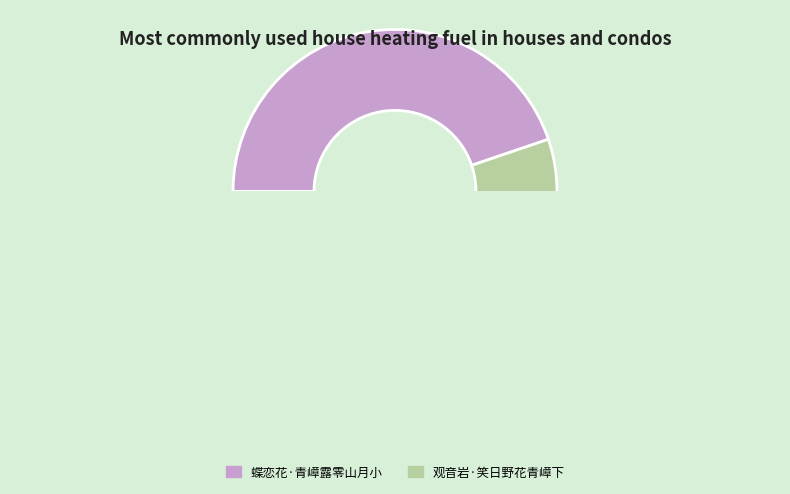

Is there a majority slice in this chart?

Yes